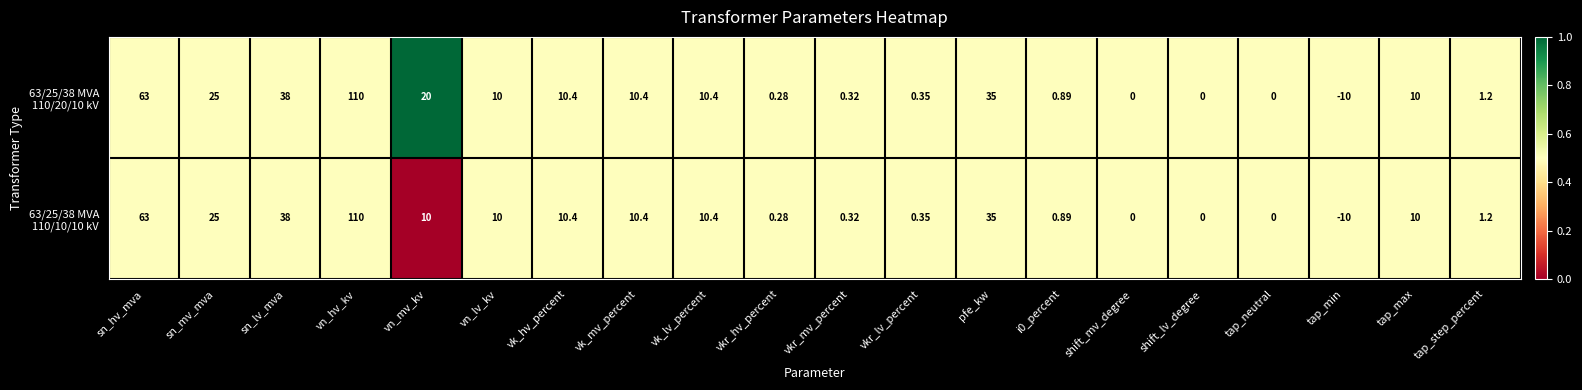

Which label corresponds to the smallest value in the chart?

tap_min